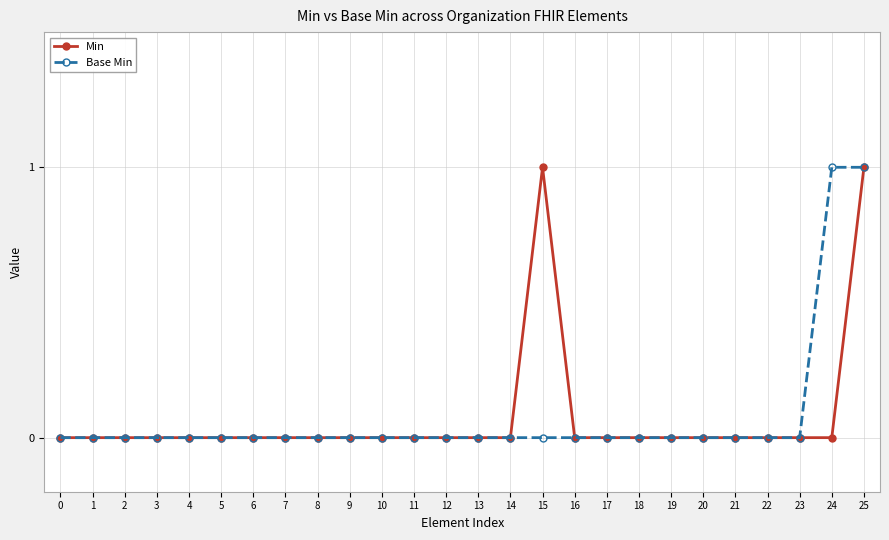

Reading right to left, what are all the values shown in this chart?

Min: 1	0	0	0	0	0	0	0	0	0	1	0	0	0	0	0	0	0	0	0	0	0	0	0	0	0
Base Min: 1	1	0	0	0	0	0	0	0	0	0	0	0	0	0	0	0	0	0	0	0	0	0	0	0	0